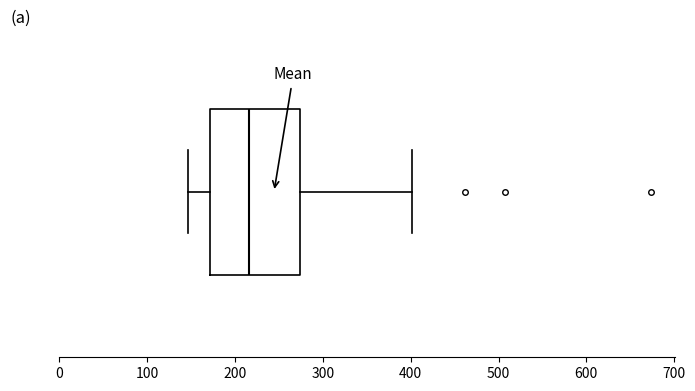

Read this box plot against the x-axis: the position of the median line, the range covered by the box, and the ends of both whiskers. The values are not printed on the chart, so give them approximately, as read against the axis.

median 220, box 170 to 270, whiskers 150 to 400